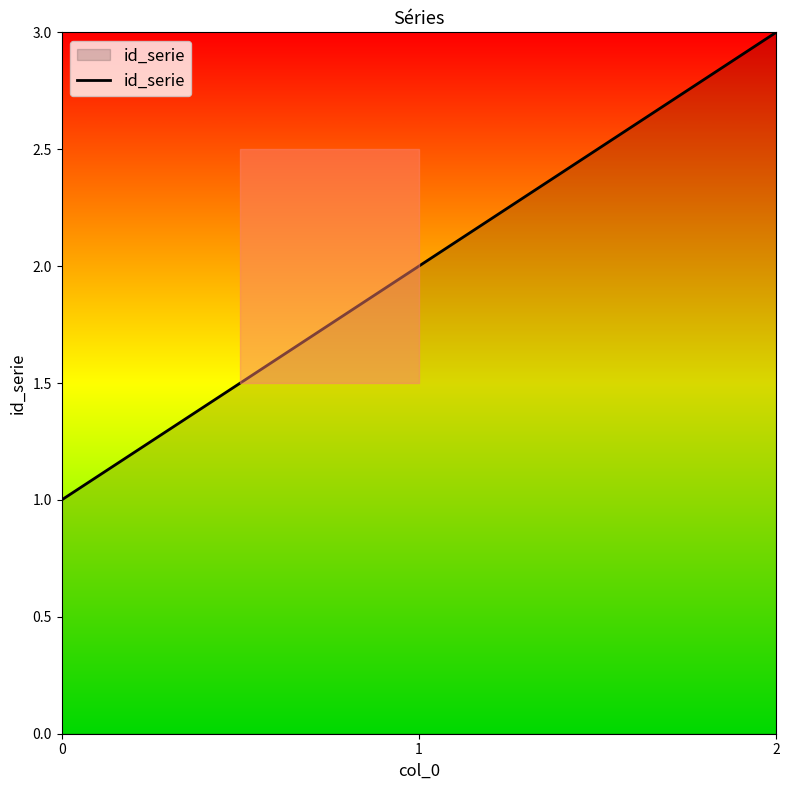

Count the number of categories in the chart.

3